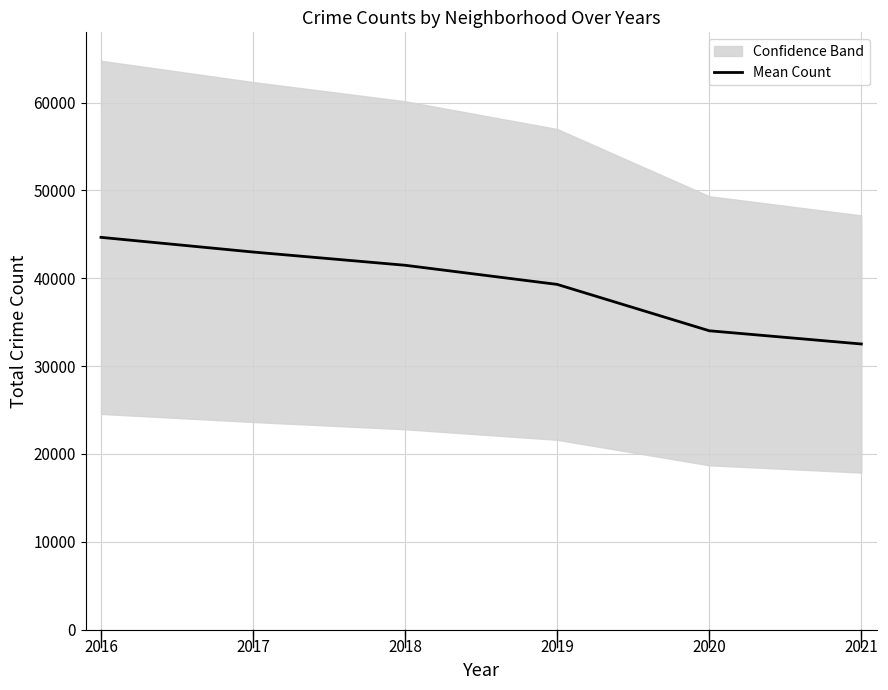

What is the change in value from 2016 to 2021?

-12137